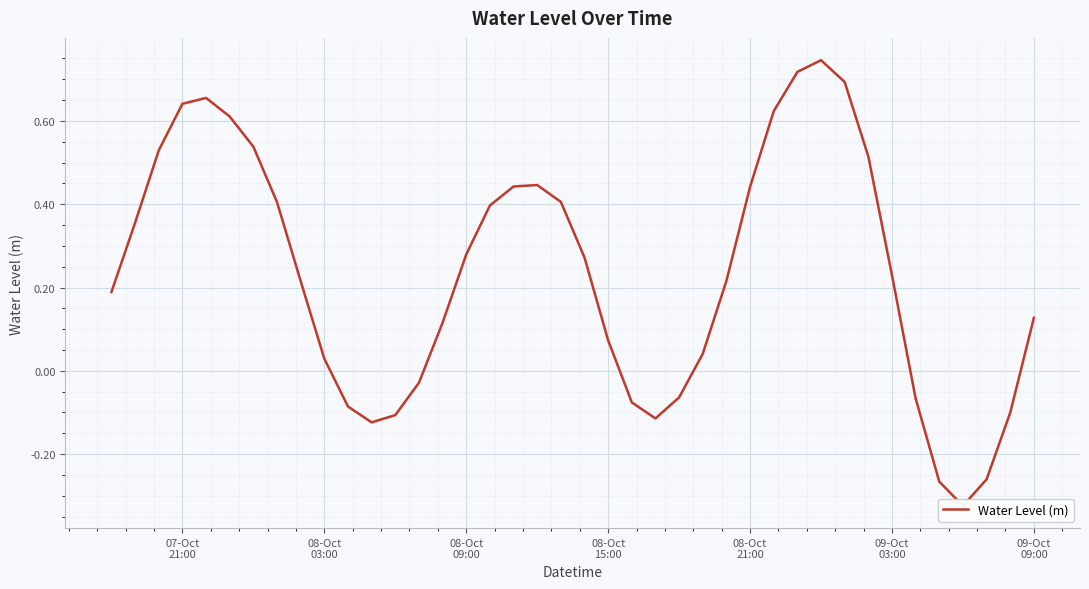

What is the difference between the second highest and minimum values?

1.0